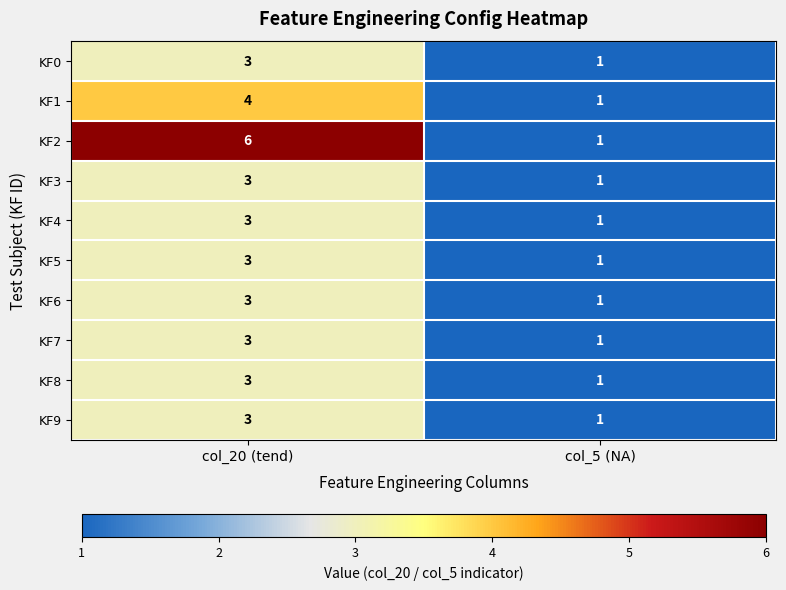

Where is KF1 nearest to the value 2?

col_5 (NA)